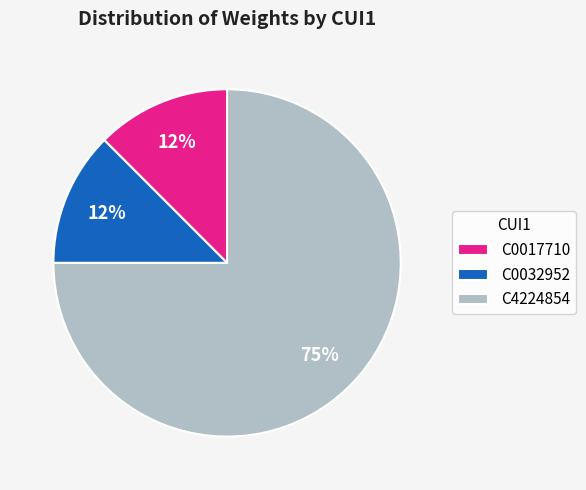

Is the sum of C0017710 and C4224854 greater than half?

Yes